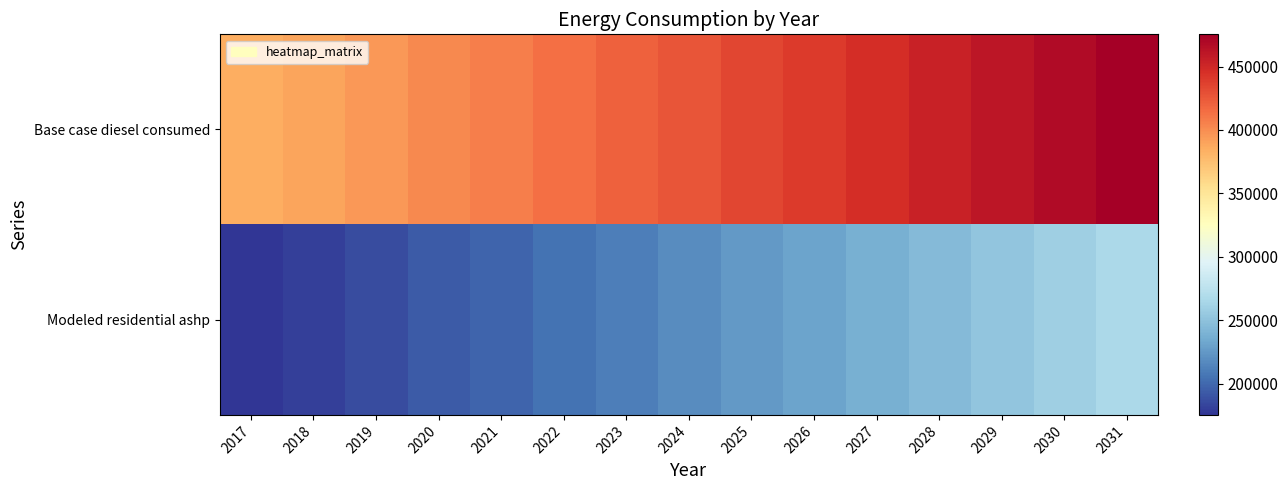

Which series has the widest spread of values?

Base case diesel consumed